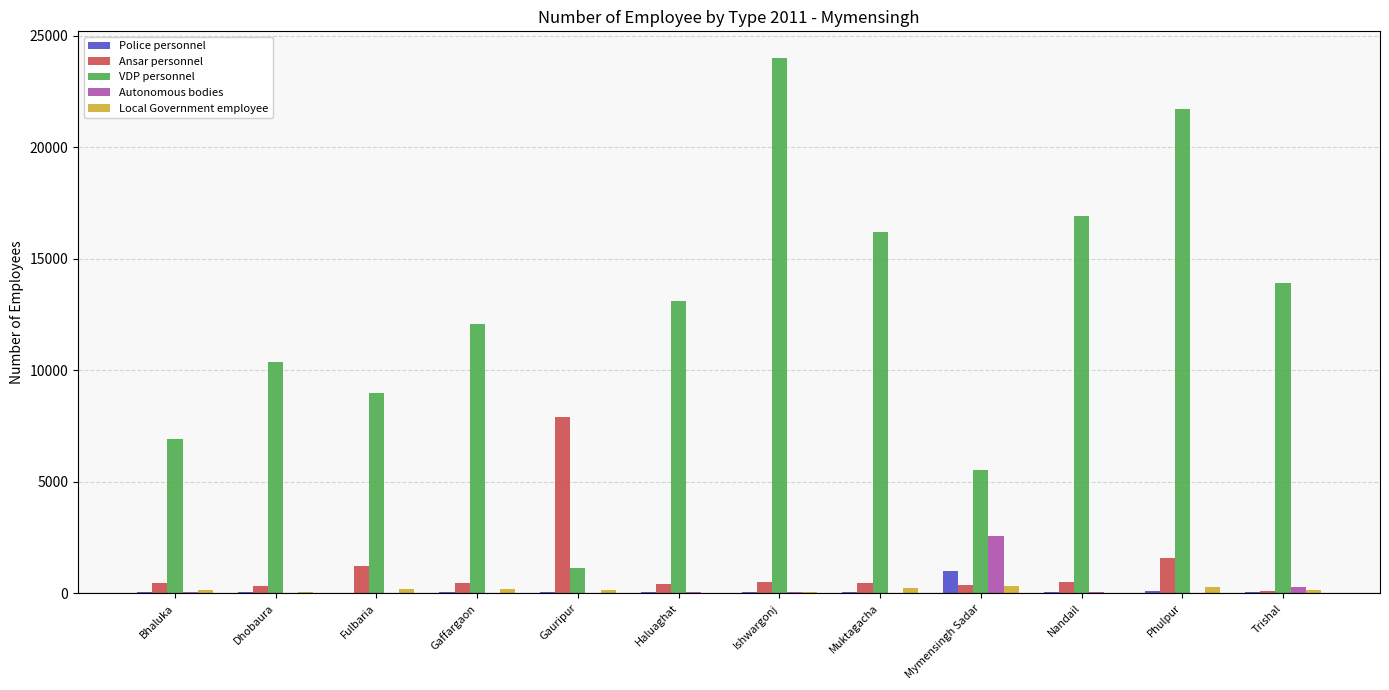

Is it true that VDP personnel equals 21736 at Phulpur?

True